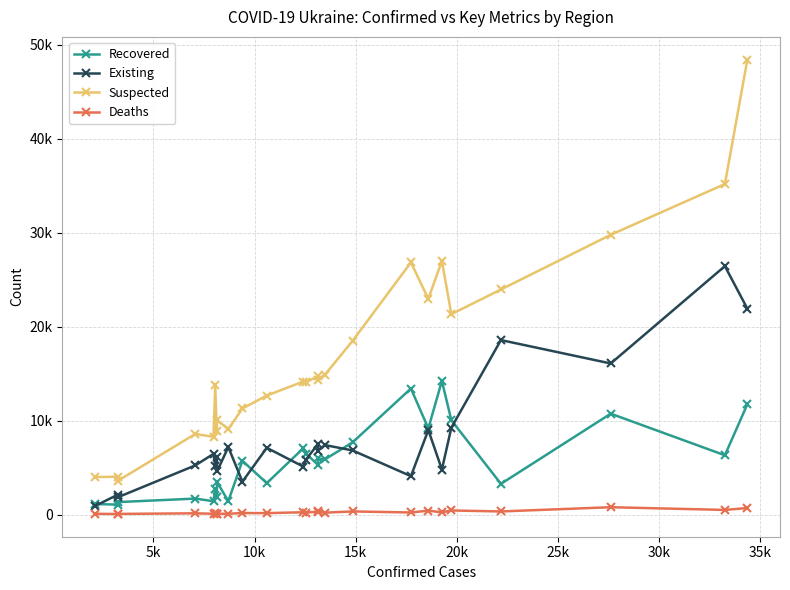

What are all the series names shown in the legend?

Recovered, Existing, Suspected, Deaths